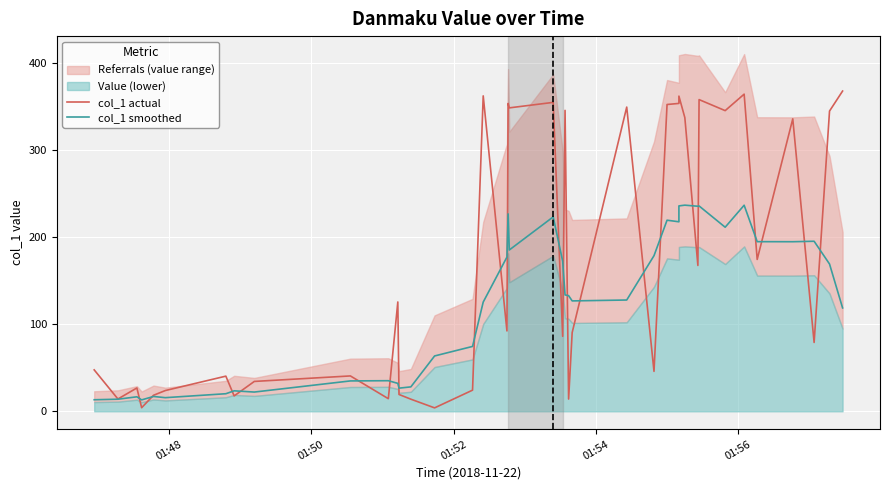

At how many categories does at least one series exceed 74?

26